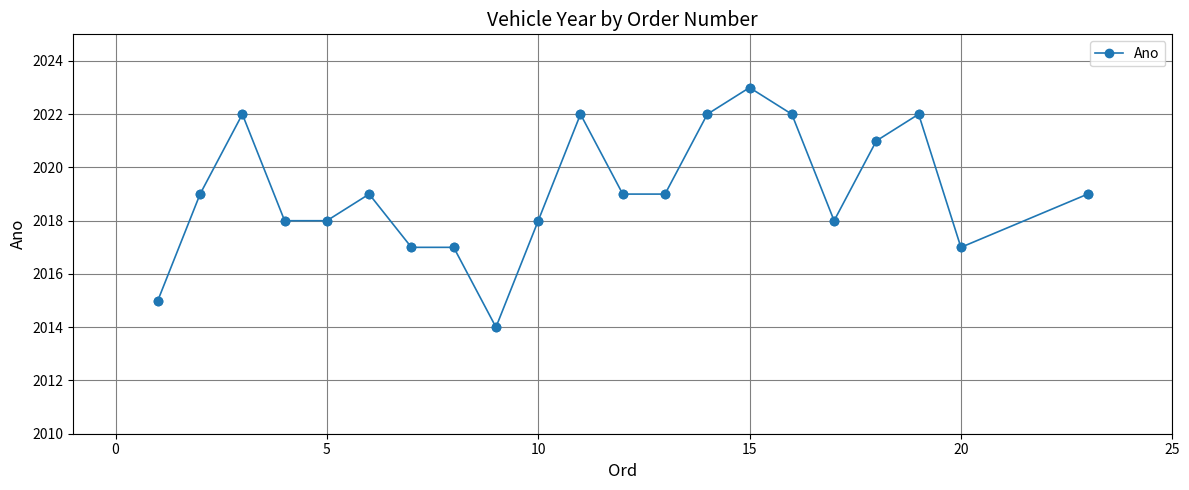

What is the difference between the maximum and minimum values?

9